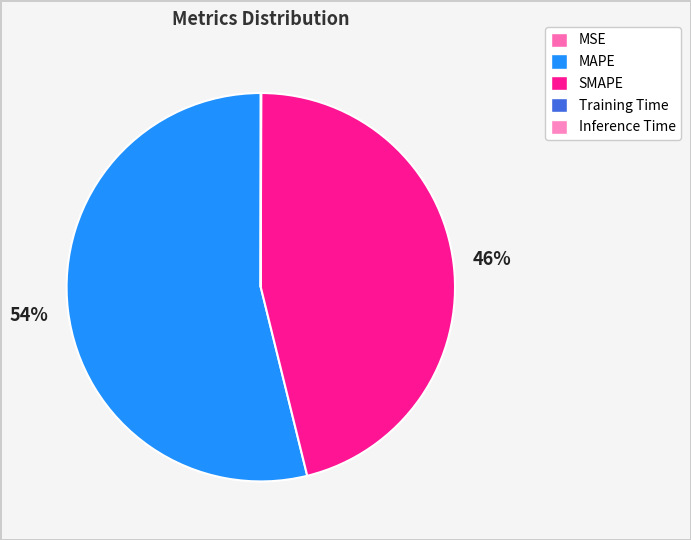

Which has a higher value, MSE or MAPE?

MAPE